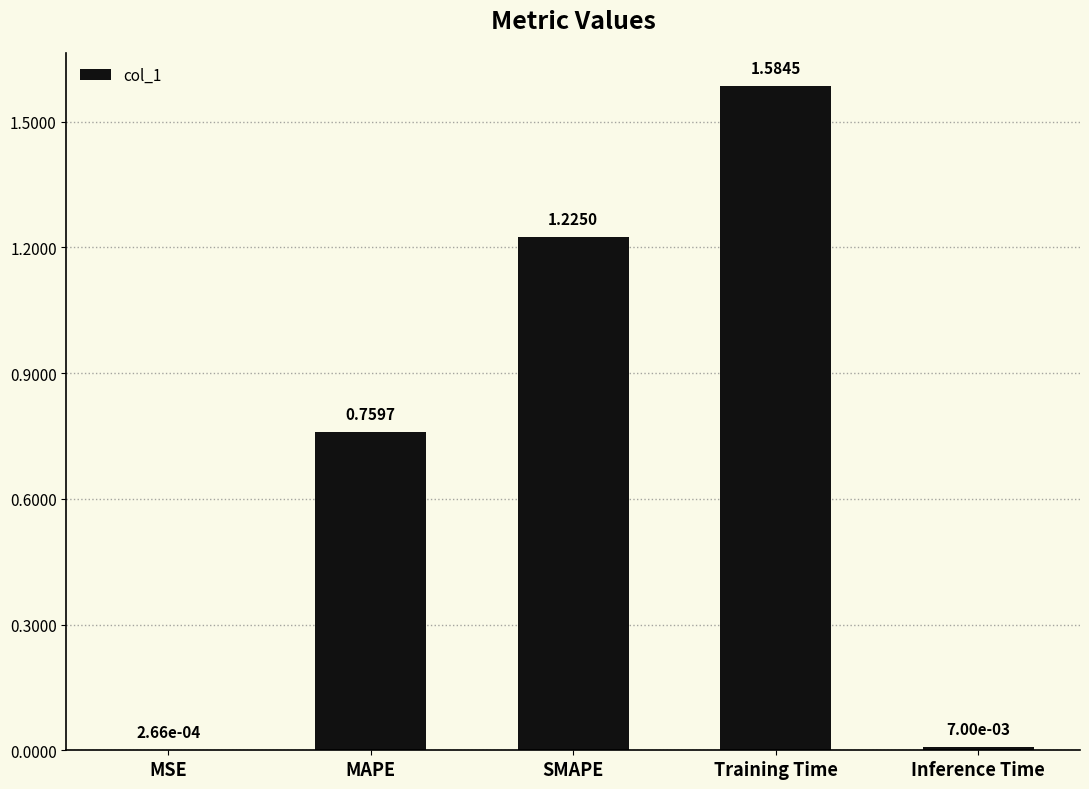

The value at Training Time is 1.1. True or false?

False